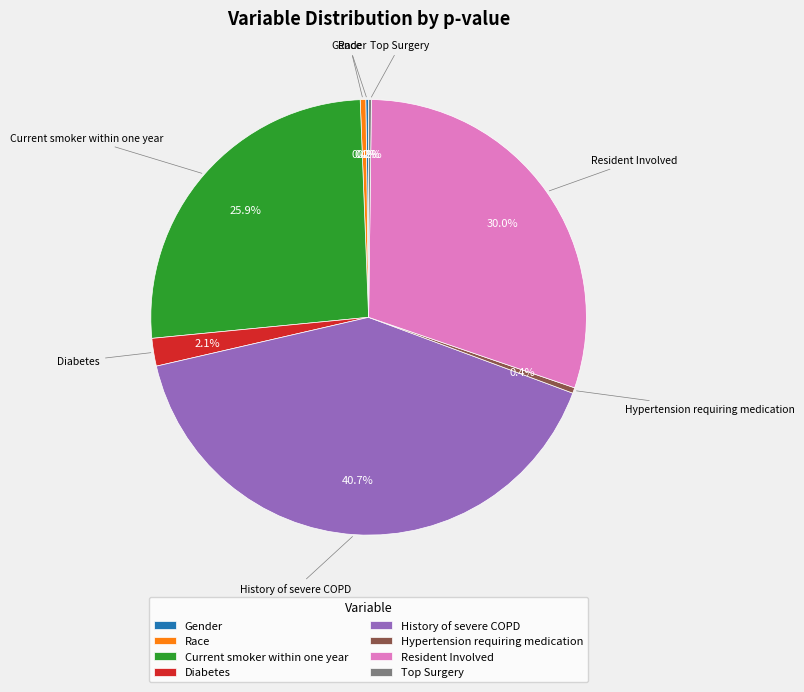

To the nearest percent, what is the average slice percentage?

12%